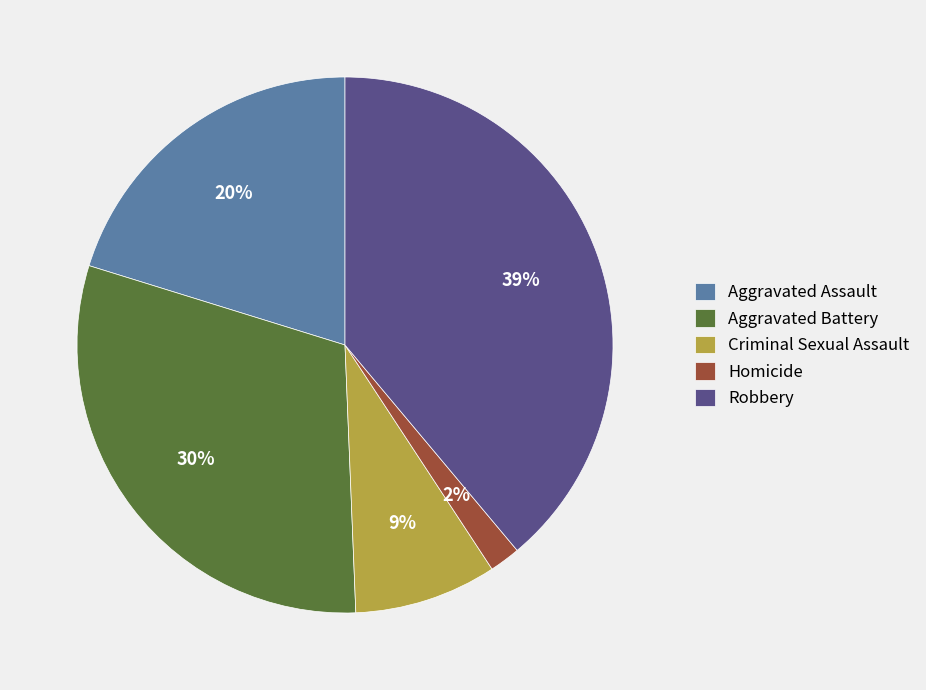

Between Aggravated Battery and Aggravated Assault, which is larger?

Aggravated Battery